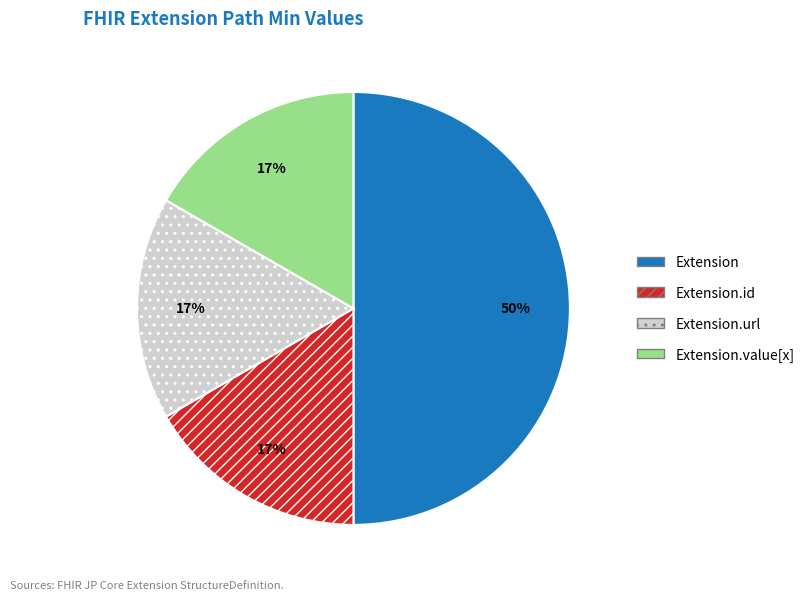

How many slices are in this pie chart?

4